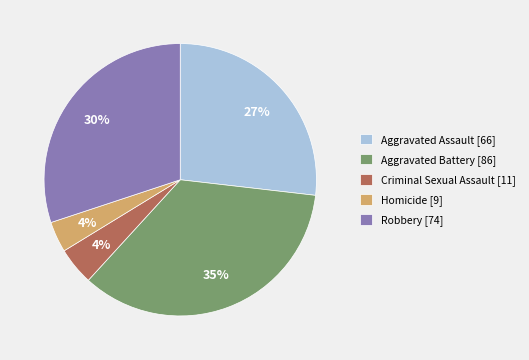

To the nearest percent, what is the average slice percentage?

20%